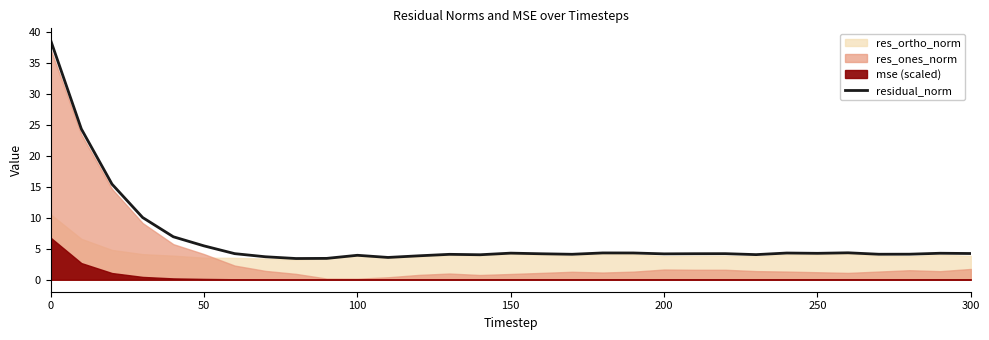

How many lines are shown in the chart?

1